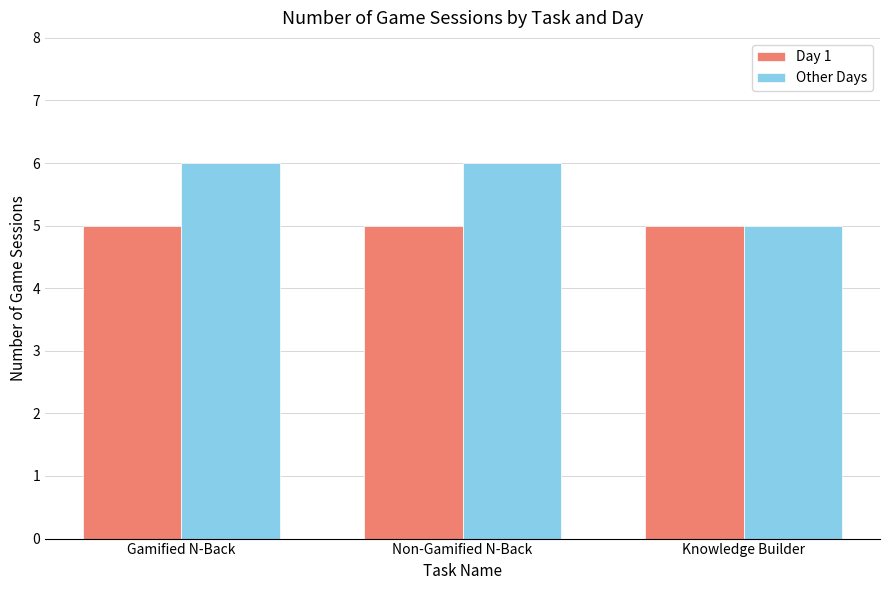

List the series in order of their peak value, lowest first.

Day 1, Other Days